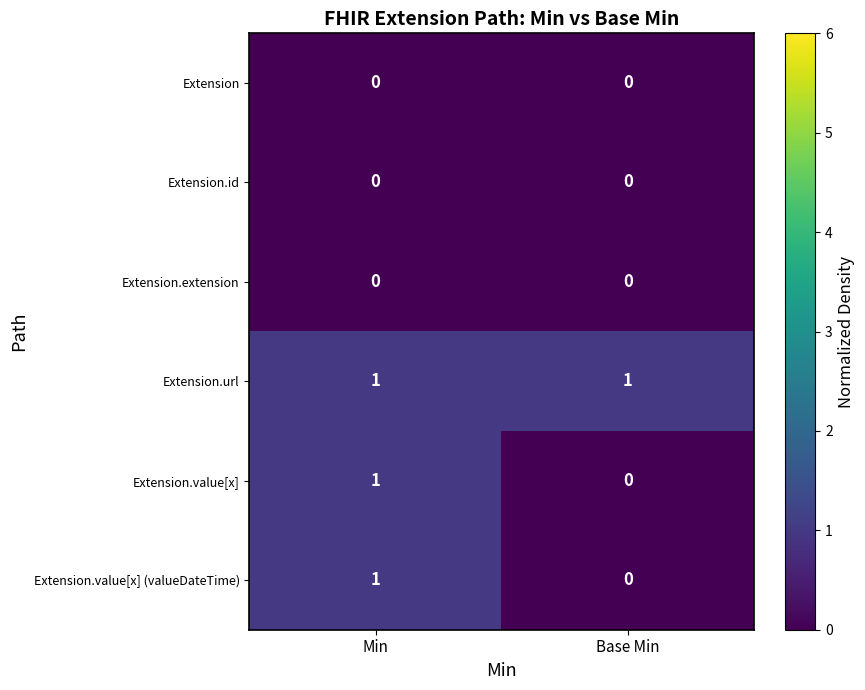

Which series has the largest total across all categories?

Extension.url